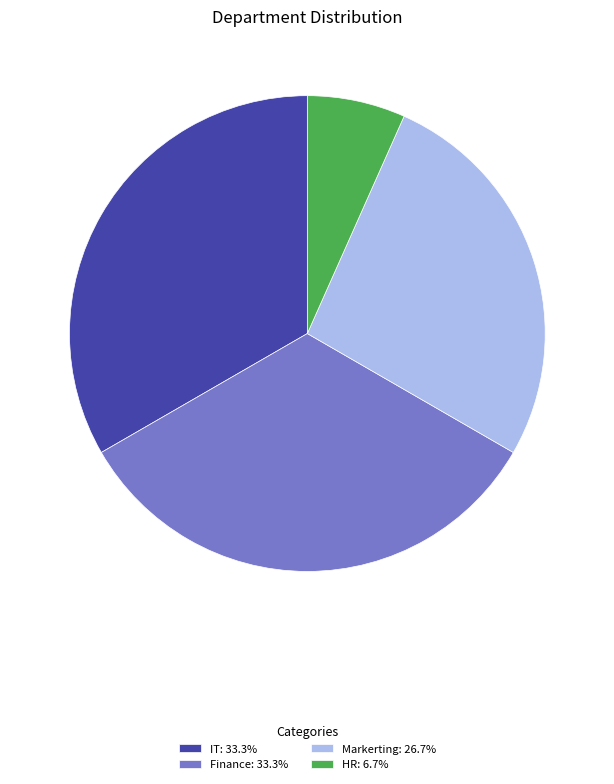

True or false: HR accounts for 1% of the total.

False